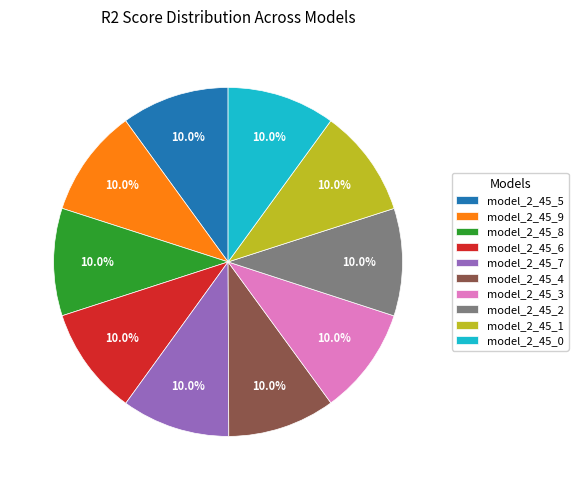

The model_2_45_3 slice represents 10% of the pie. True or false?

True